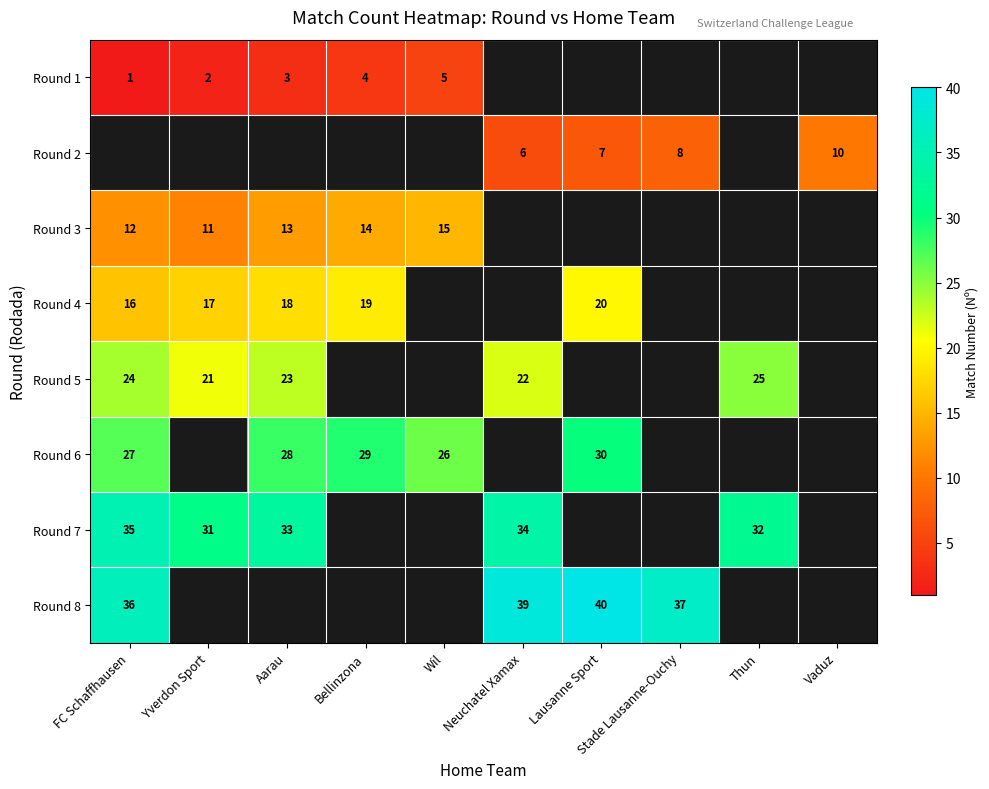

Is it true that Round 6 equals 27 at FC Schaffhausen?

True